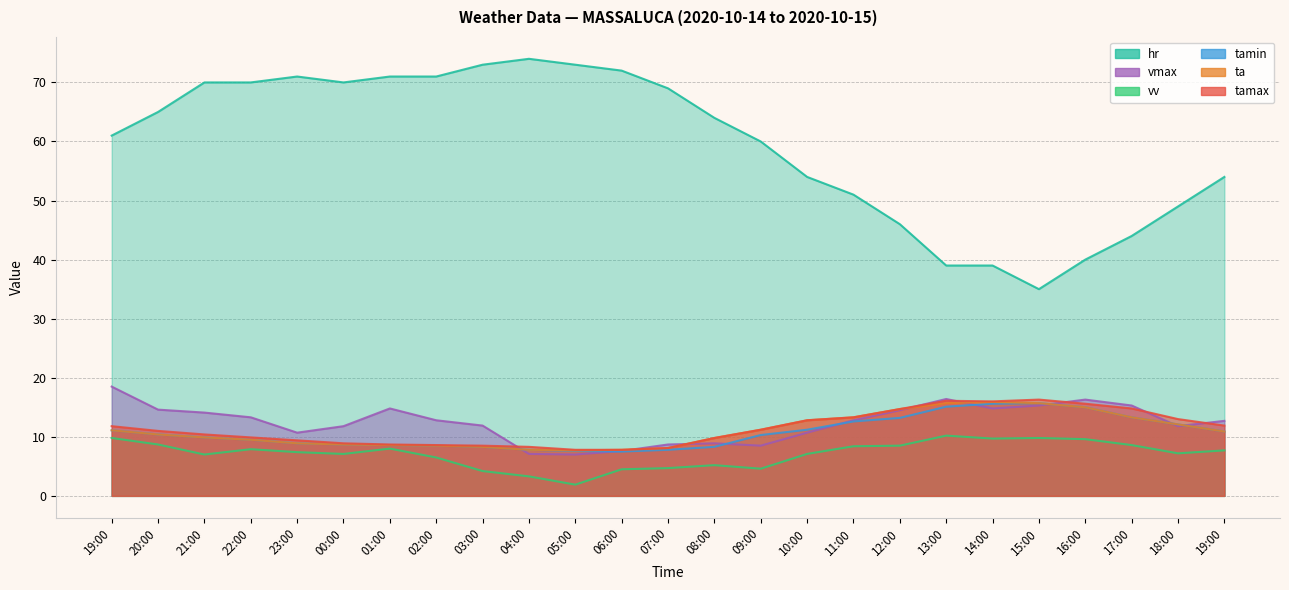

True or false: vmax has more than 1 points higher than both neighbors.

True